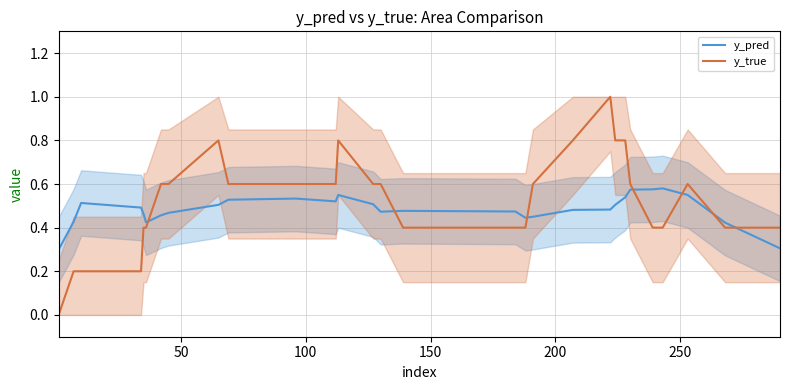

List the series in order of their peak value, lowest first.

y_pred, y_true